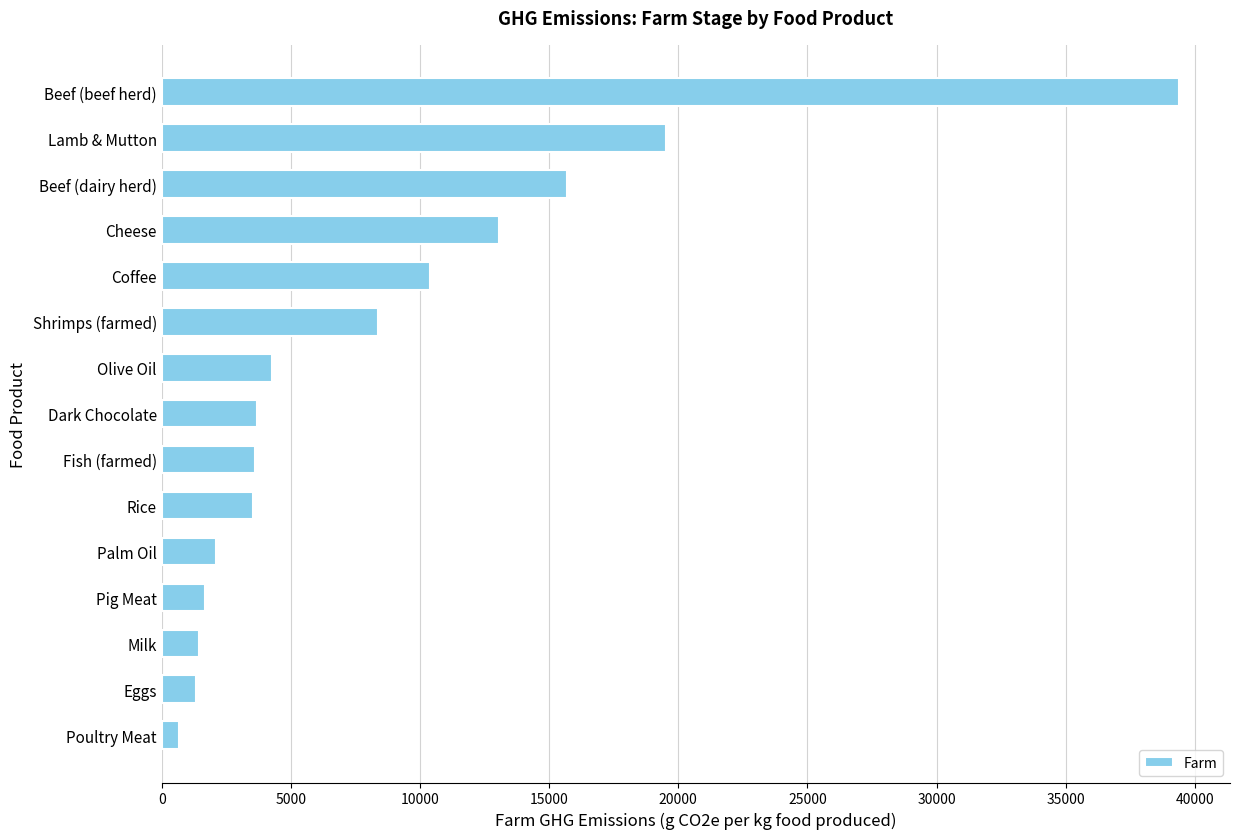

Read the value at Shrimps (farmed), to the nearest 10.

8380